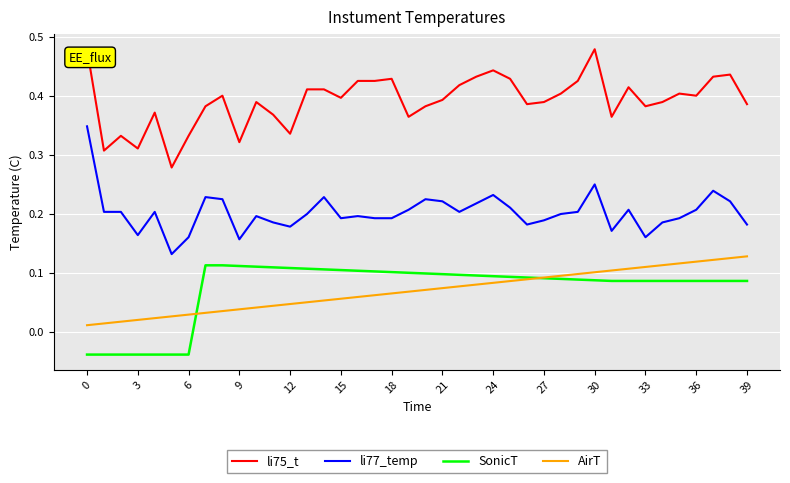

Which series has the largest total across all categories?

li75_t